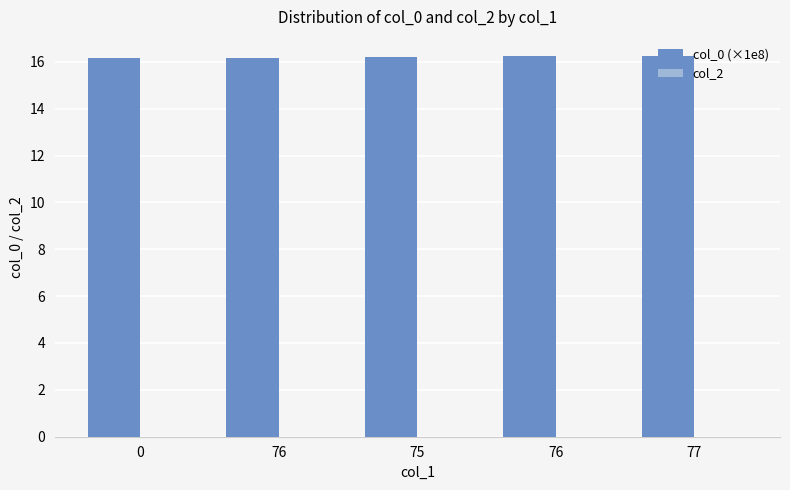

Does the chart contain any negative values?

No